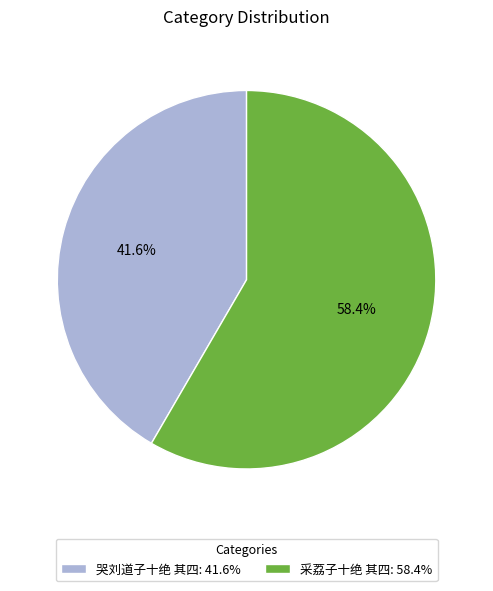

Approximately how many times larger is the value at 采荔子十绝 其四: 58.4% compared to 哭刘道子十绝 其四: 41.6%?

1.4